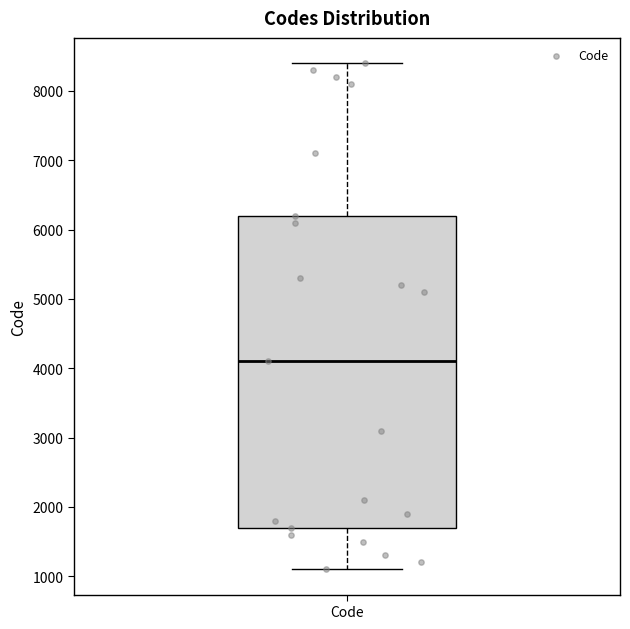

Transcribe this box plot: give where the median line is, the range the box spans, and where the two whiskers end, as read against the y-axis. The values are not printed on the chart, so give them approximately, as read against the axis.

median 4100, box 1700 to 6200, whiskers 1100 to 8400